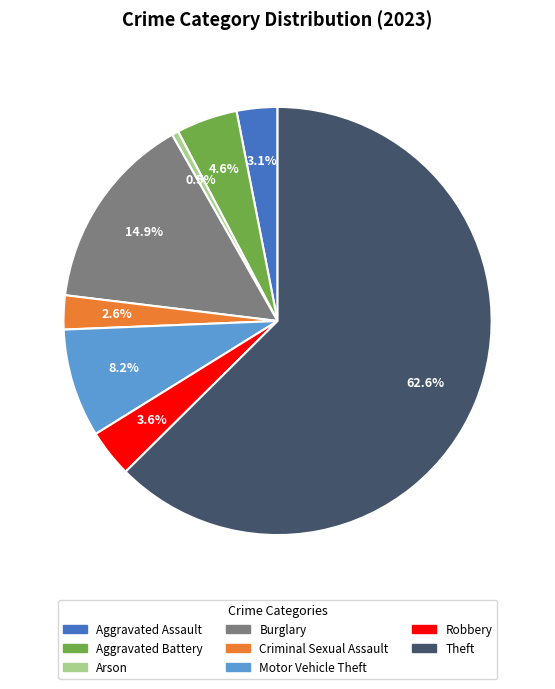

Does any single category account for the majority?

Yes